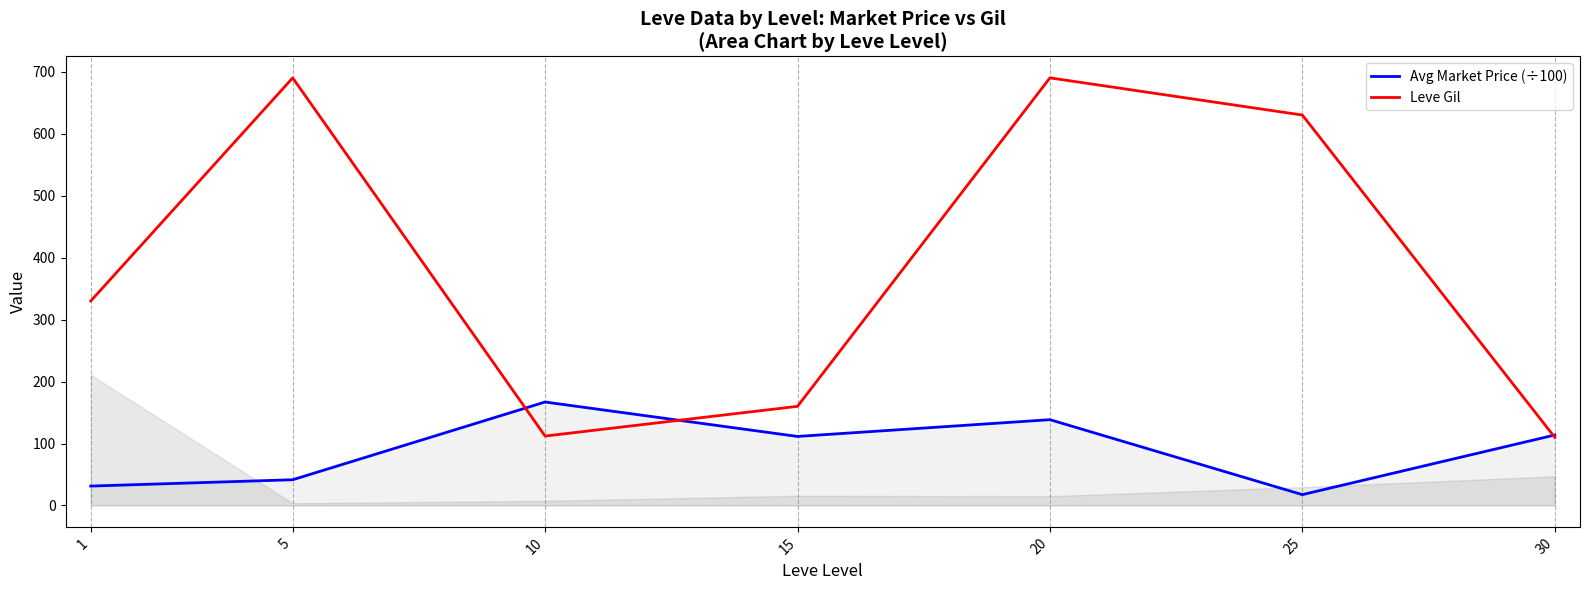

Rank the series by their average value, from highest to lowest.

Leve Gil, Avg Market Price (÷100)